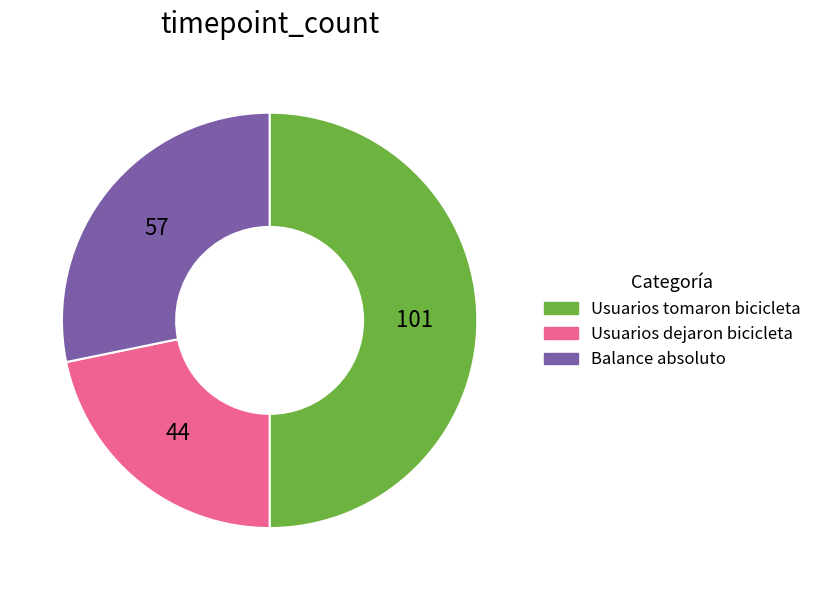

Is it true that Balance absoluto is 13% of the pie?

False